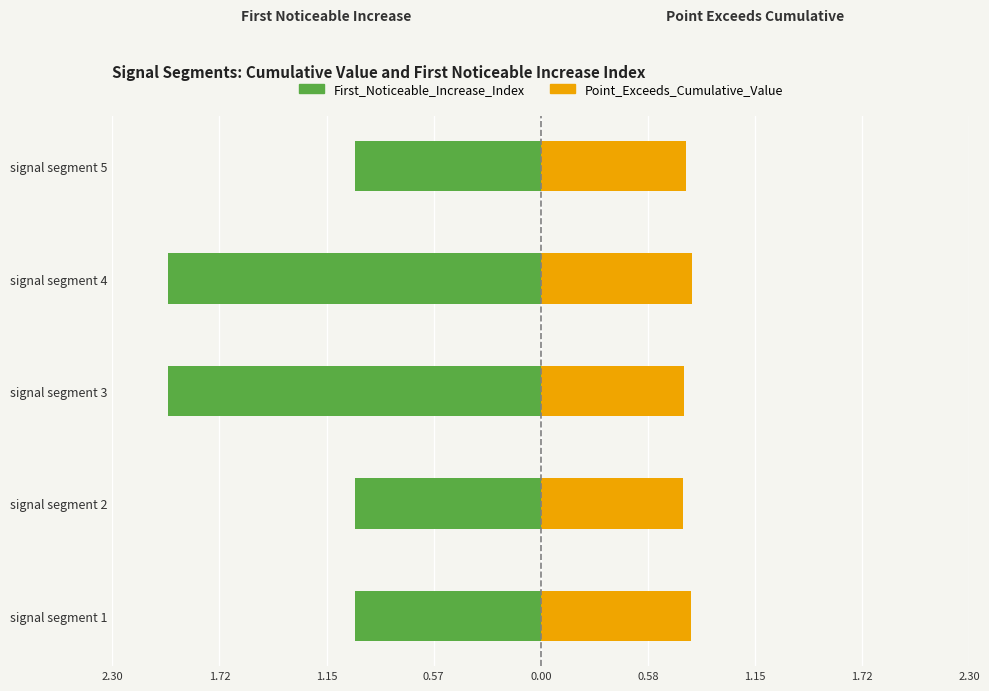

What is the maximum value shown in the chart?

0.8